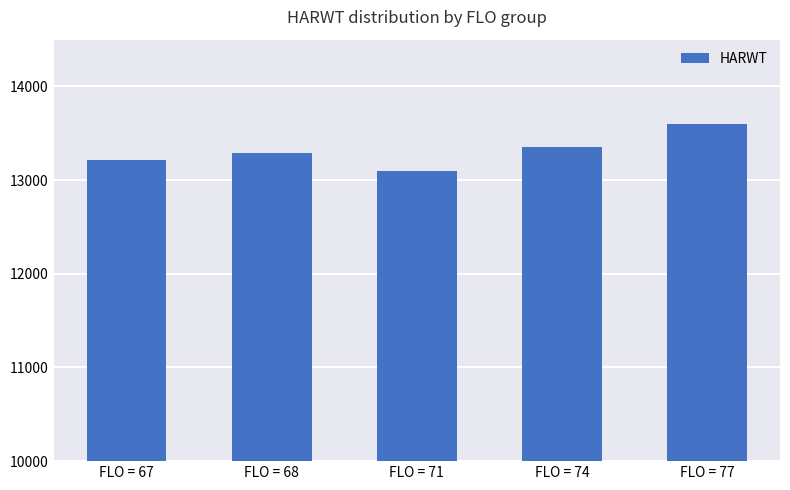

The chart shows a value of 13600 at FLO = 77. True or false?

True